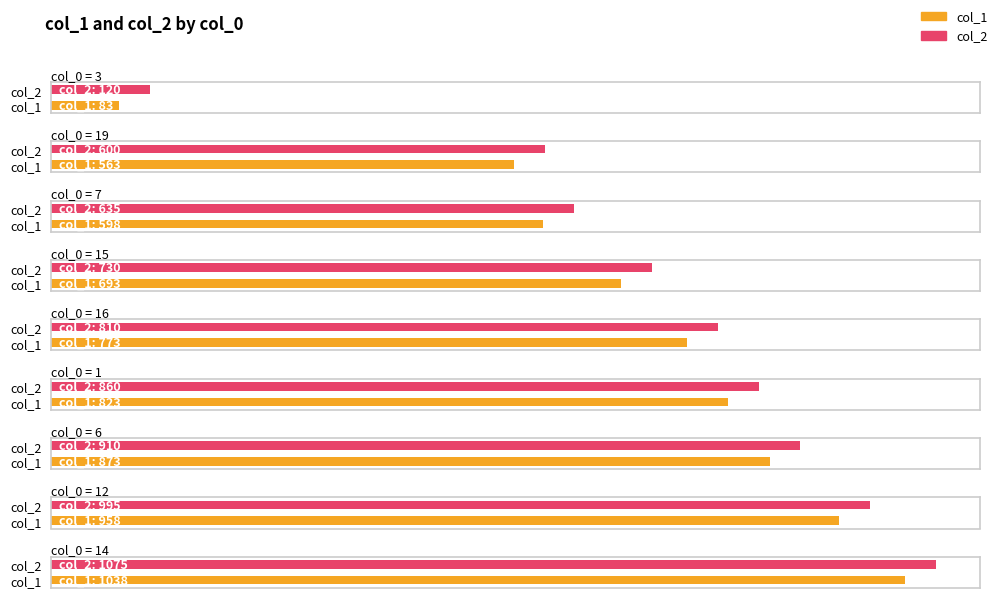

List the series in order of their overall mean, lowest first.

col_1, col_2